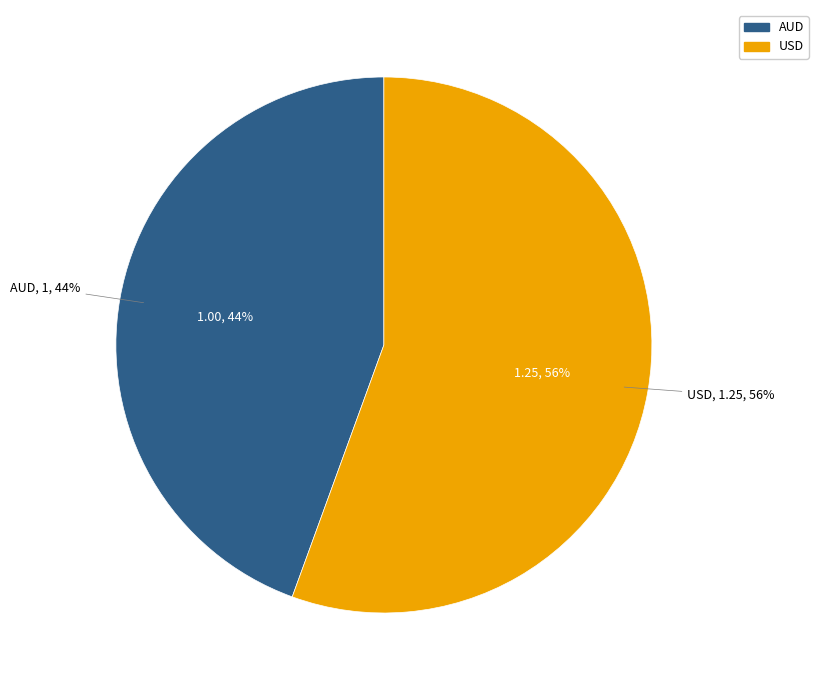

Does USD account for over 50% of the chart?

Yes